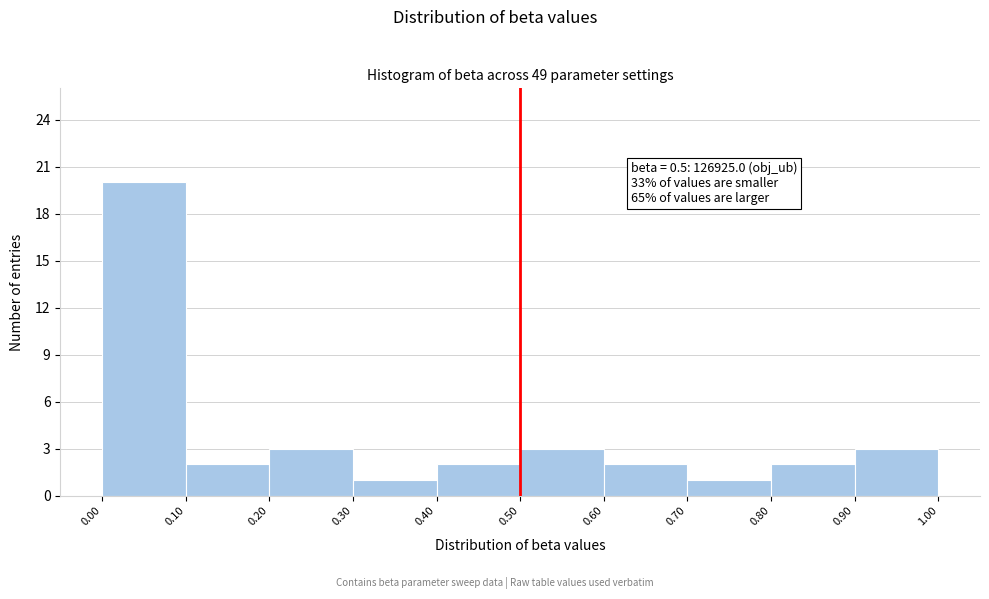

Over which range of the x-axis is the bar tallest?

0.00 to 0.10